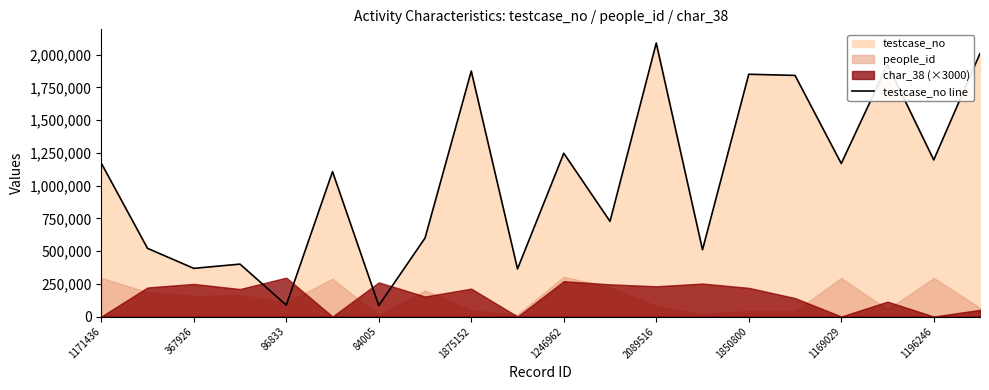

The testcase_no line series shows 1169030 at 1169029. True or false?

True